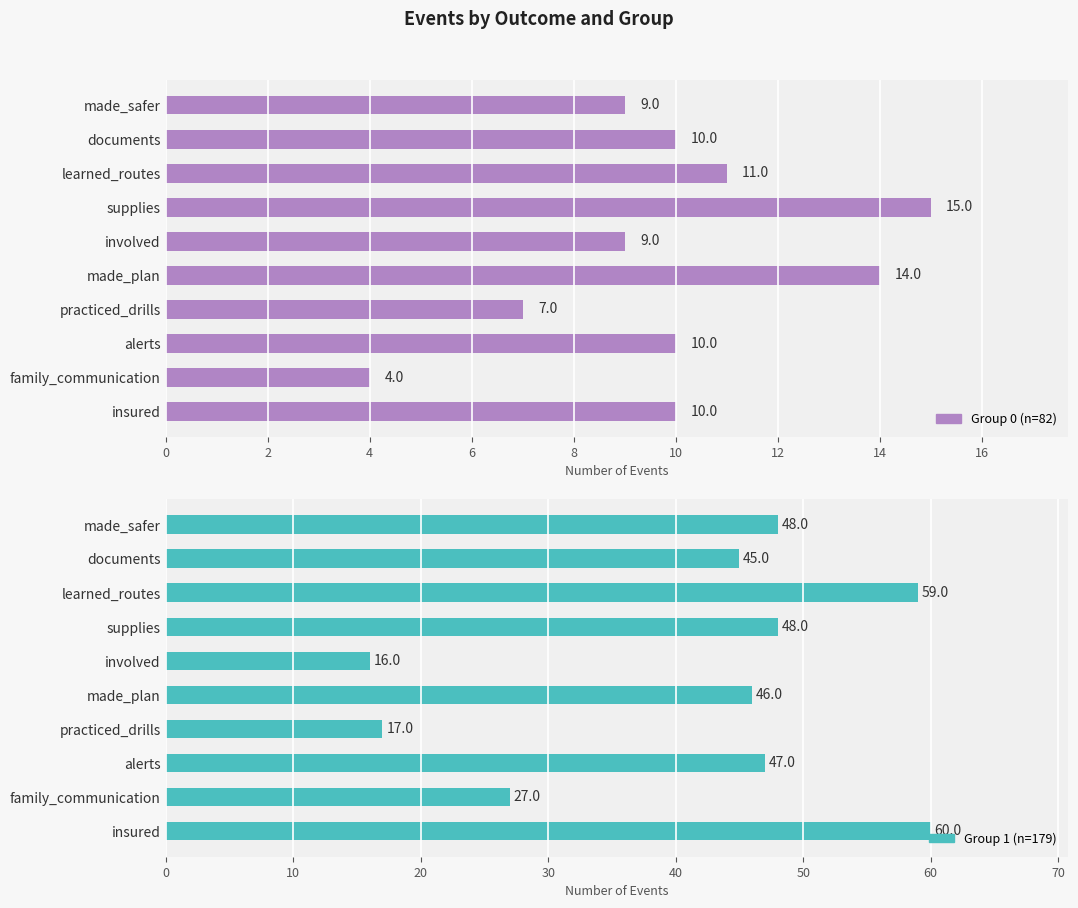

Are the bars grouped side by side (vs. stacked)?

Yes